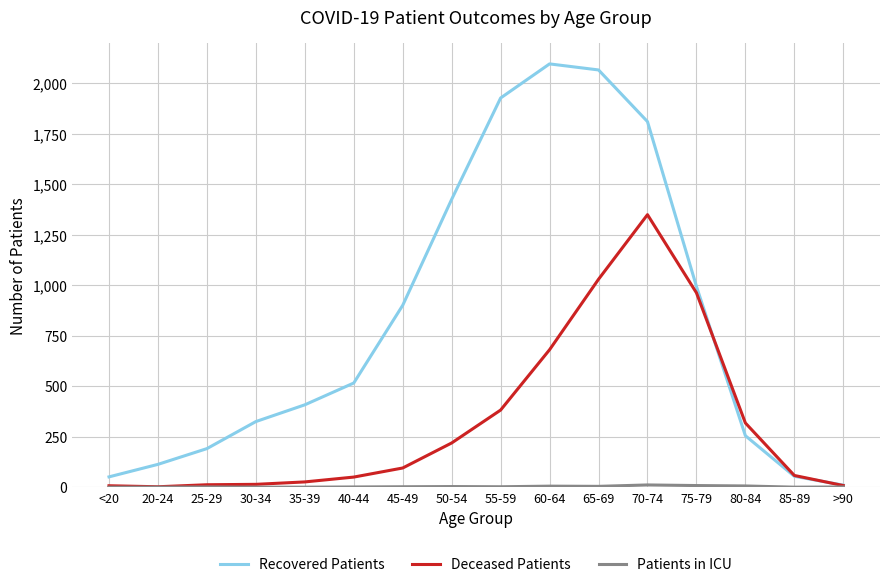

True or false: Recovered Patients and Deceased Patients intersect in this chart.

True